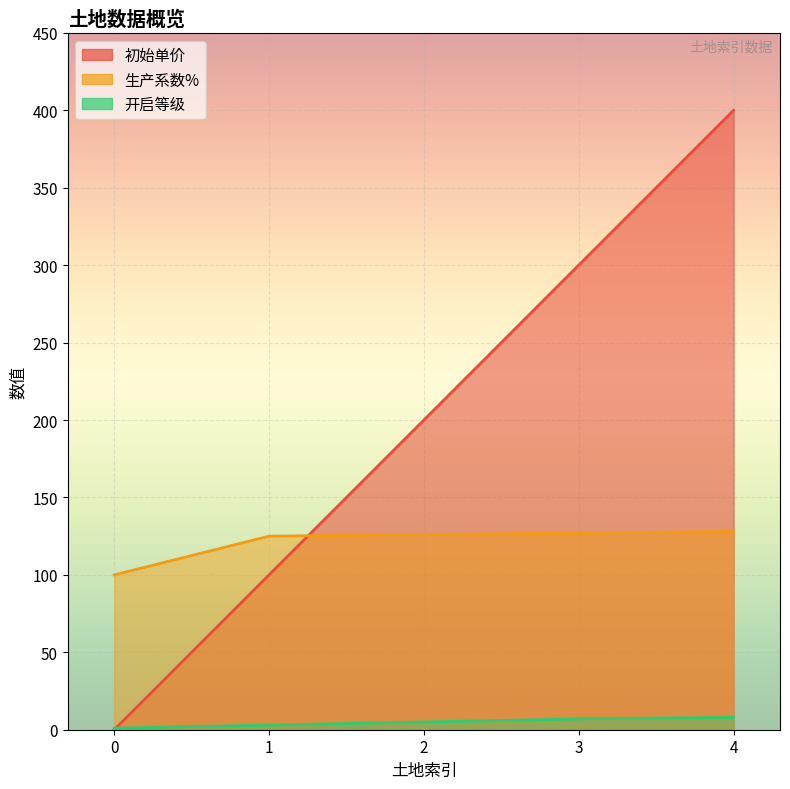

What is the difference between the 生产系数% values at 2 and 3?

1